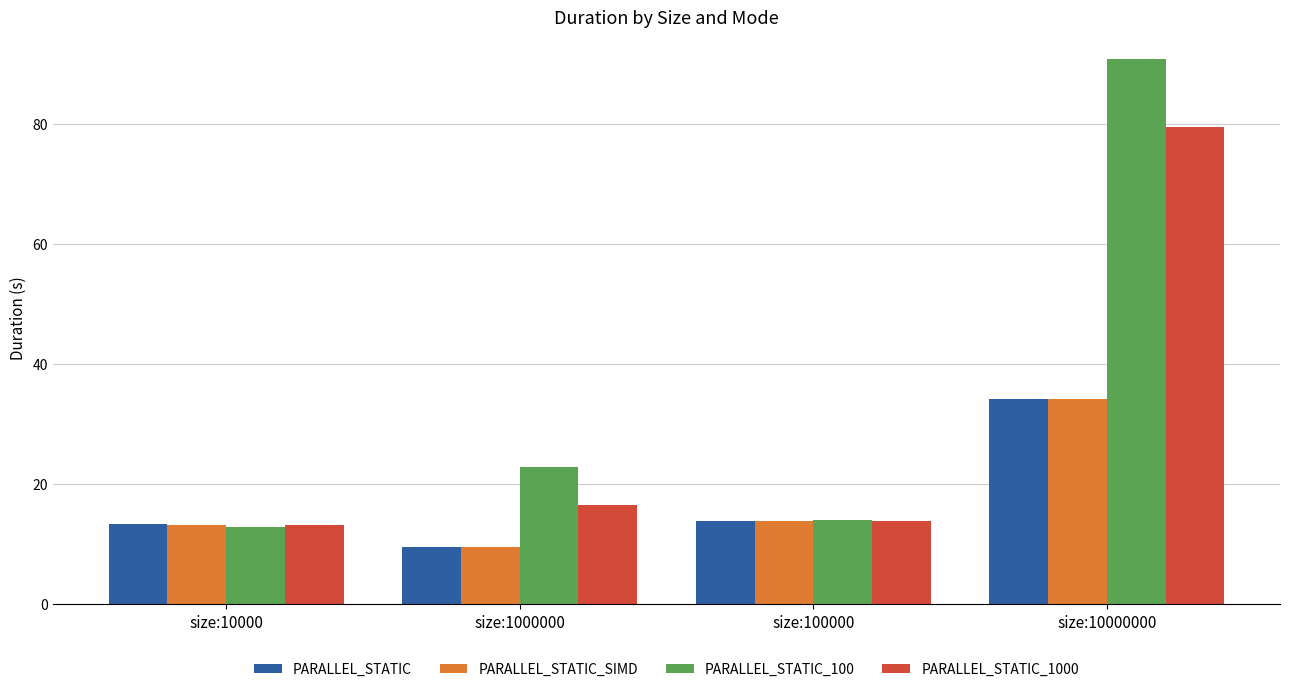

What are all the series names shown in the legend?

PARALLEL_STATIC, PARALLEL_STATIC_SIMD, PARALLEL_STATIC_100, PARALLEL_STATIC_1000